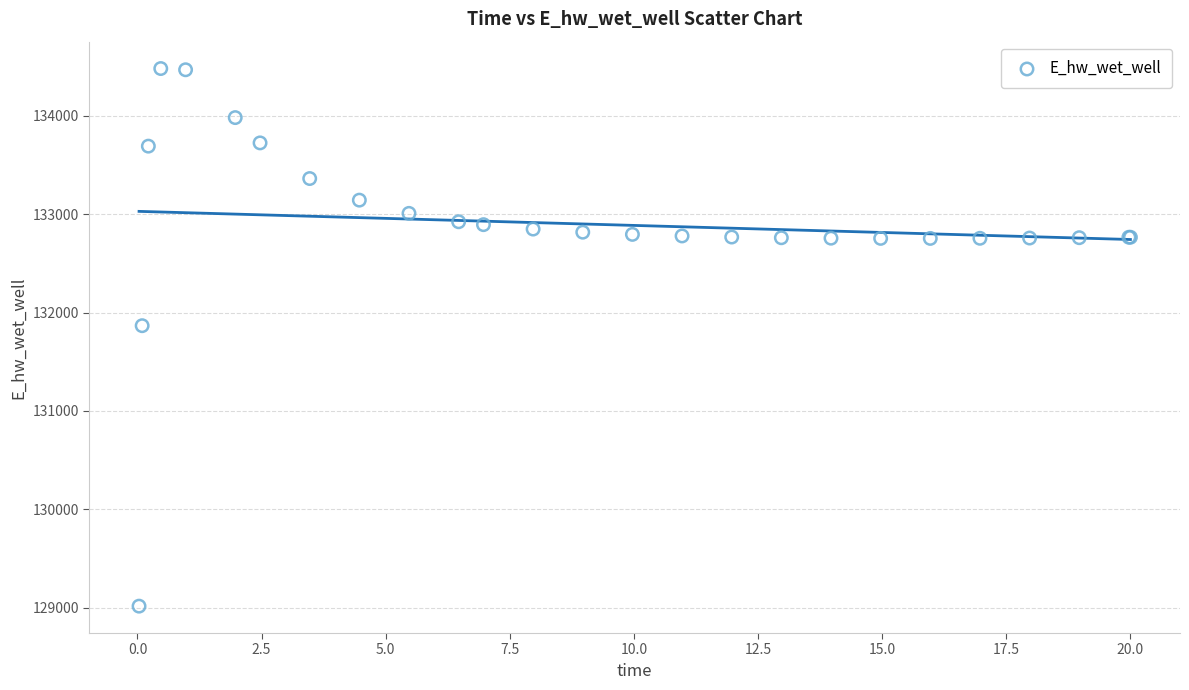

What Y value in the scatter plot is closest to 131748?

131867.3